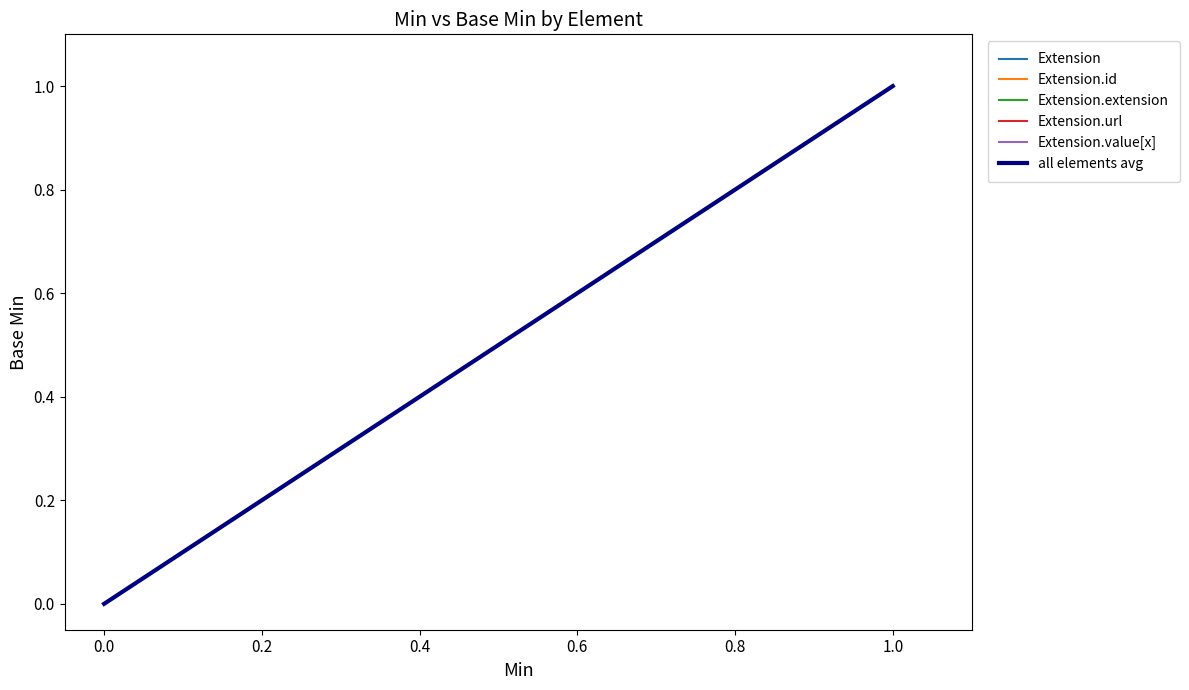

Which series has the largest total across all categories?

Extension.url